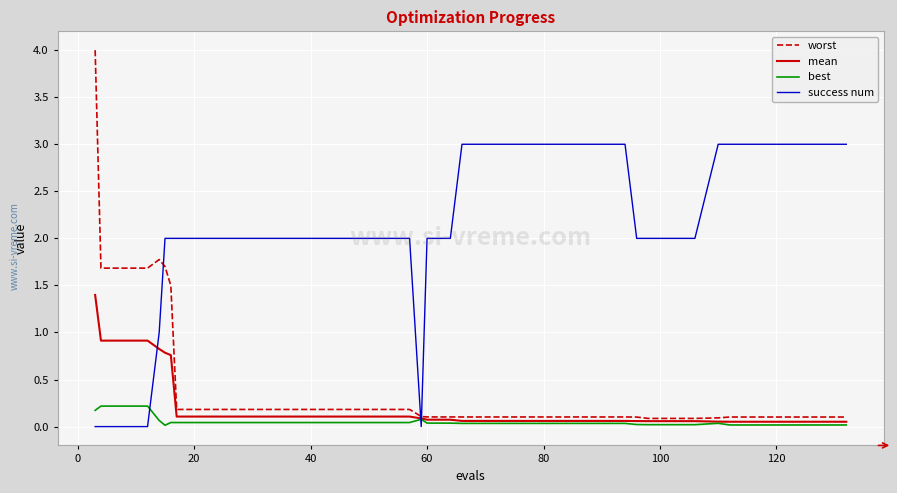

After their last crossing, which series has the higher values: success num or best?

success num